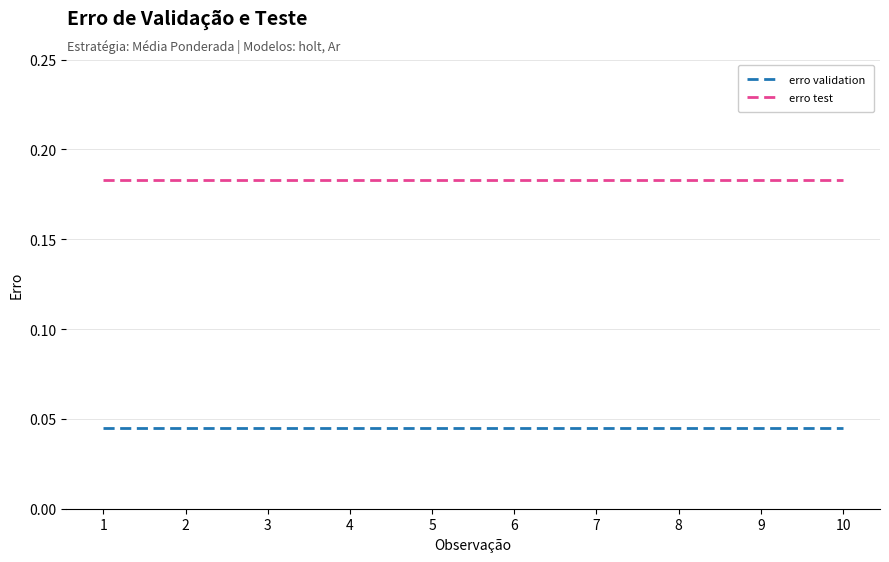

True or false: erro validation and erro test cross at least once.

False